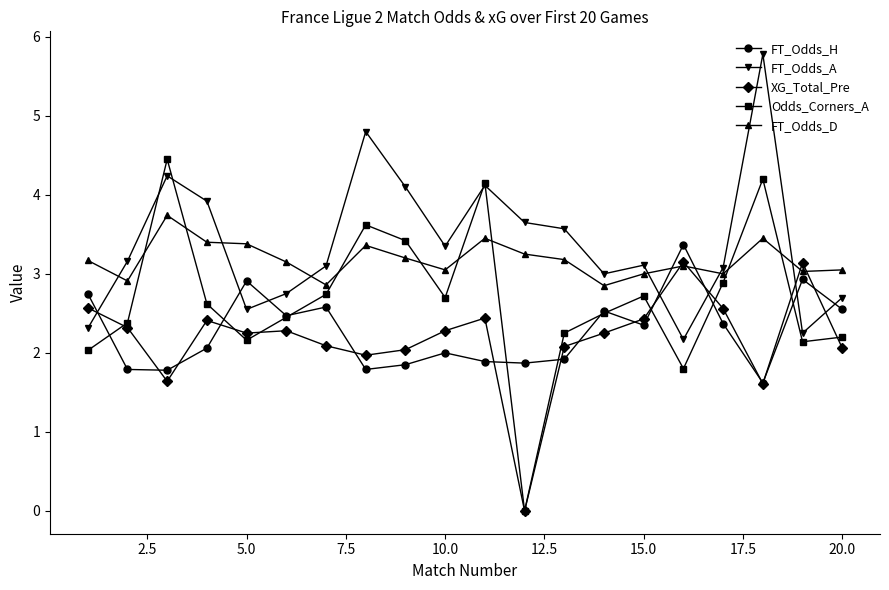

After their last crossing, which series has the higher values: XG_Total_Pre or FT_Odds_H?

FT_Odds_H